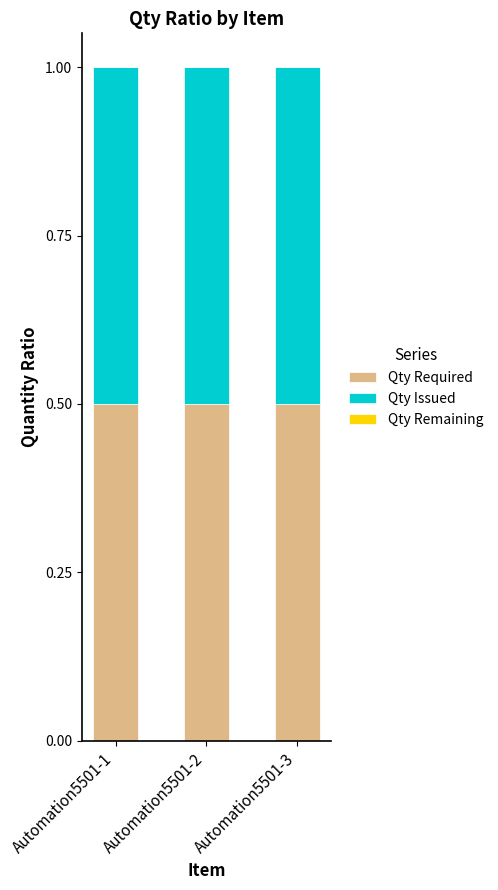

The Qty Issued series shows 0.5 at Automation5501-1. True or false?

True